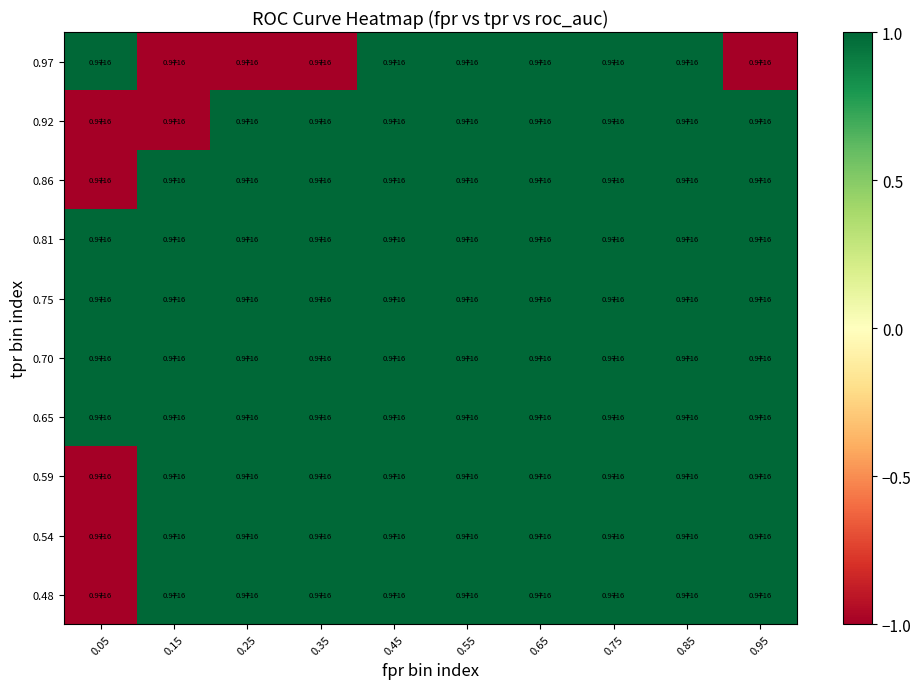

Rank the categories by 0.97 value from lowest to highest.

0.15, 0.25, 0.35, 0.95, 0.05, 0.45, 0.55, 0.65, 0.75, 0.85